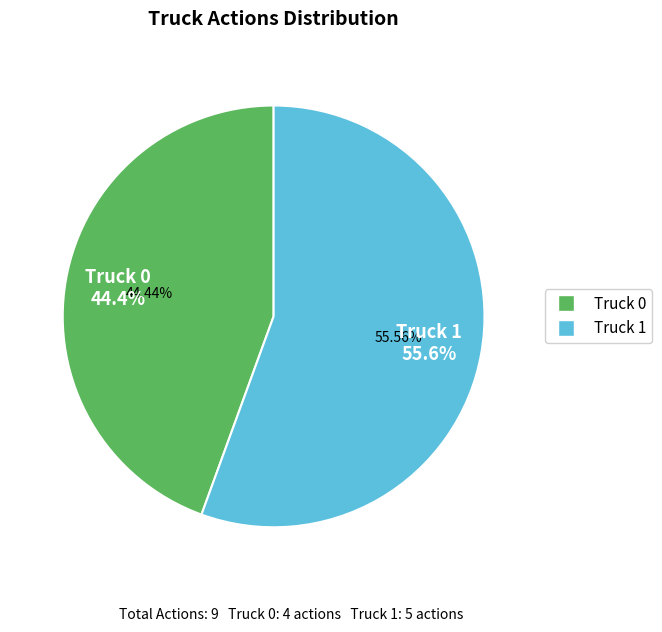

Does Truck 1 account for over 50% of the chart?

Yes